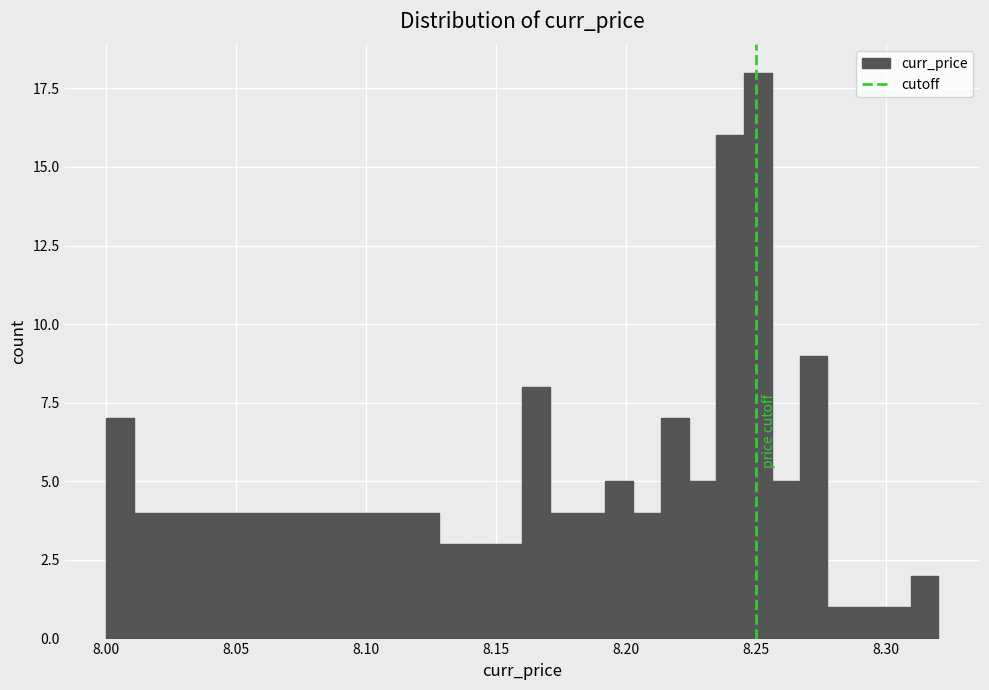

Around what value on the x-axis is the tallest bar? Give the approximate position of its centre, as read against the axis.

8.250